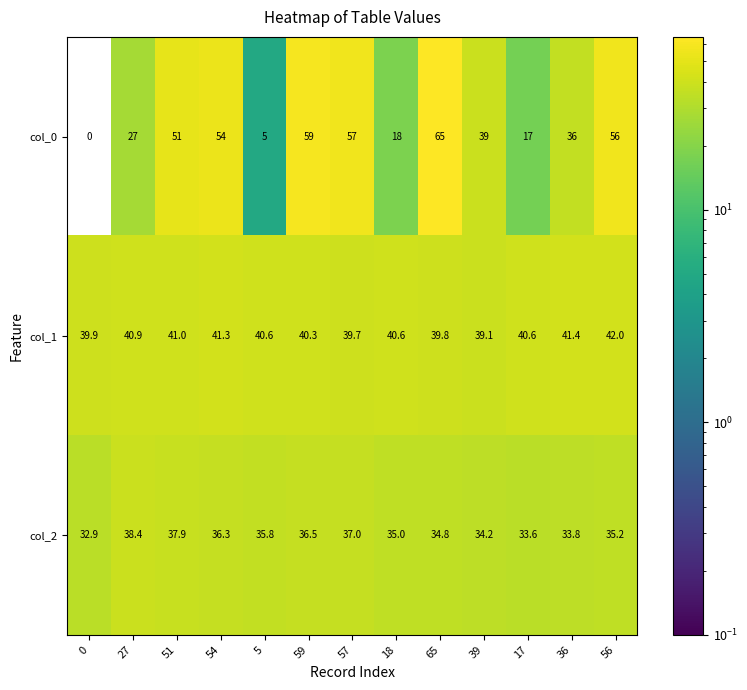

Where is col_0 nearest to the value 32?

36